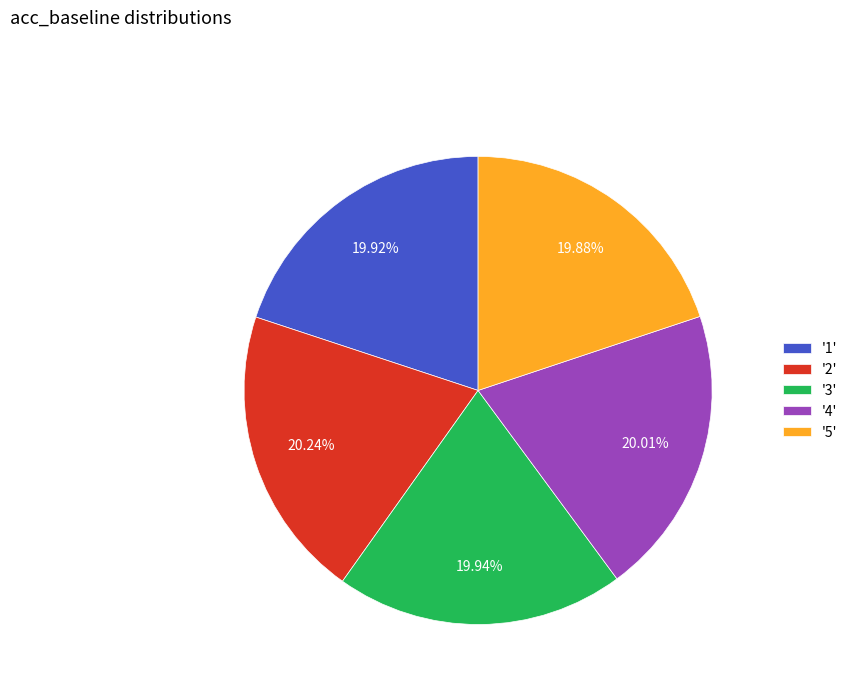

Is there any slice that represents more than half of the pie?

No